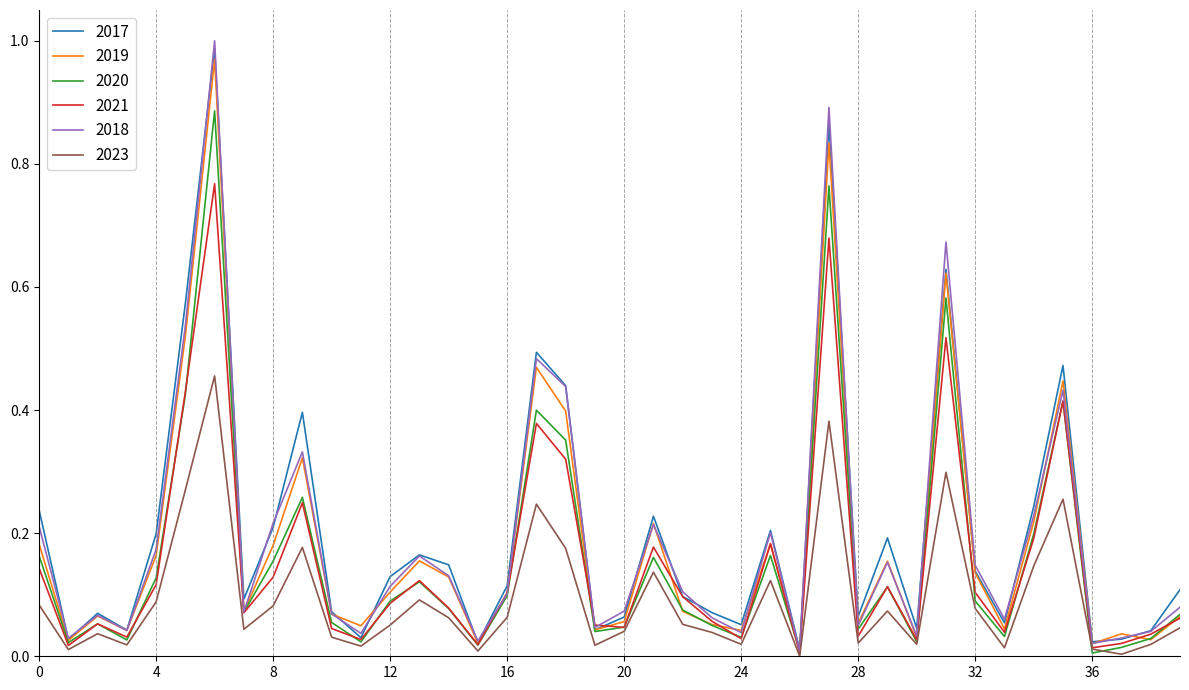

Does the chart have visible grid lines?

No